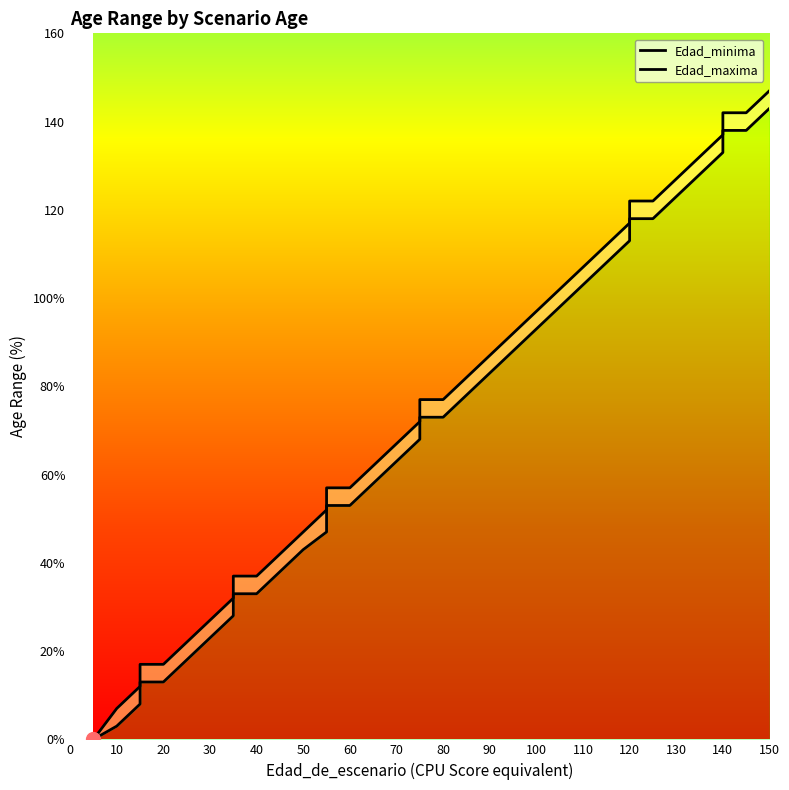

How many lines are shown in the chart?

2